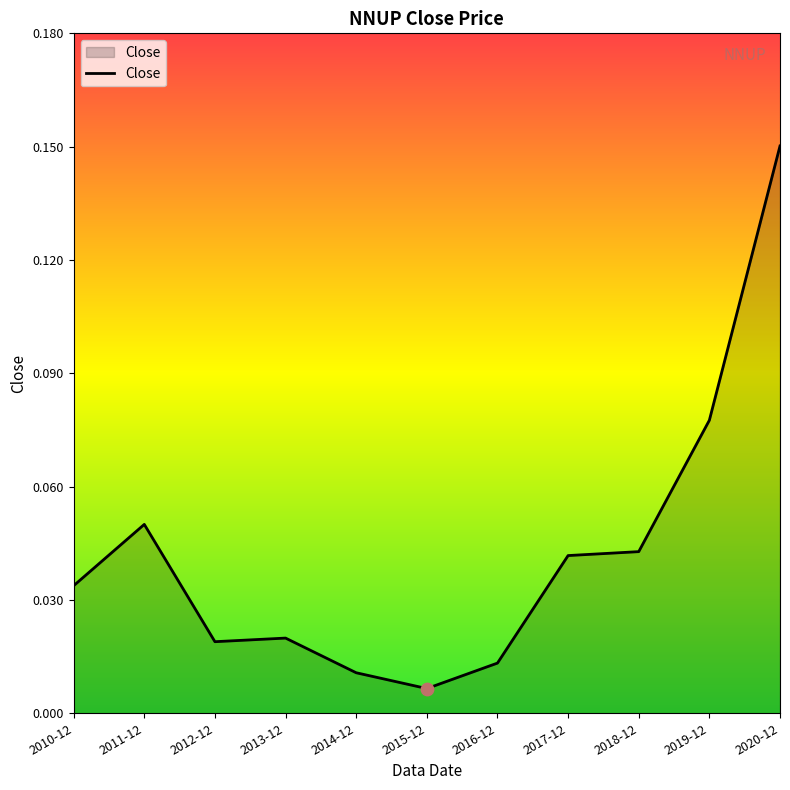

What is the change in value from 2016-12 to 2019-12?

+0.1